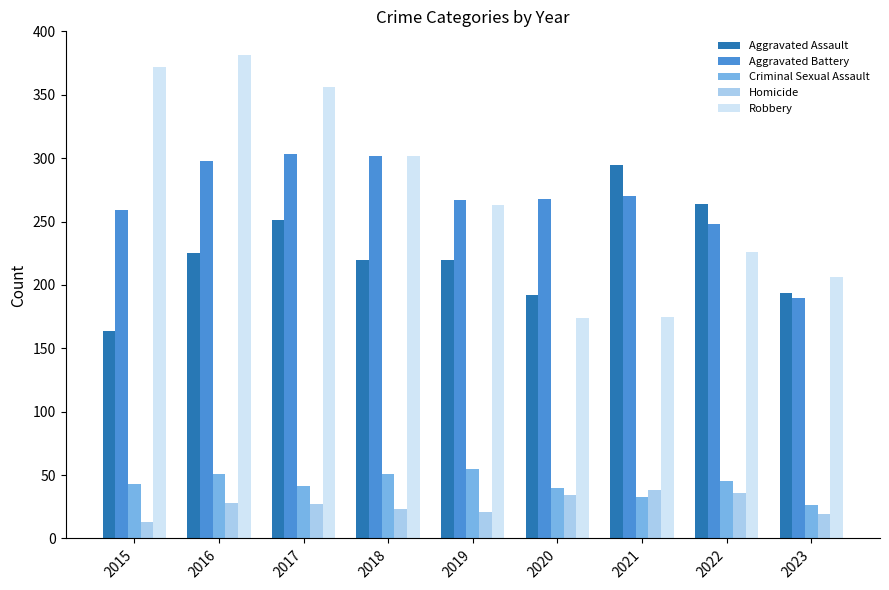

How many groups of bars are there?

9